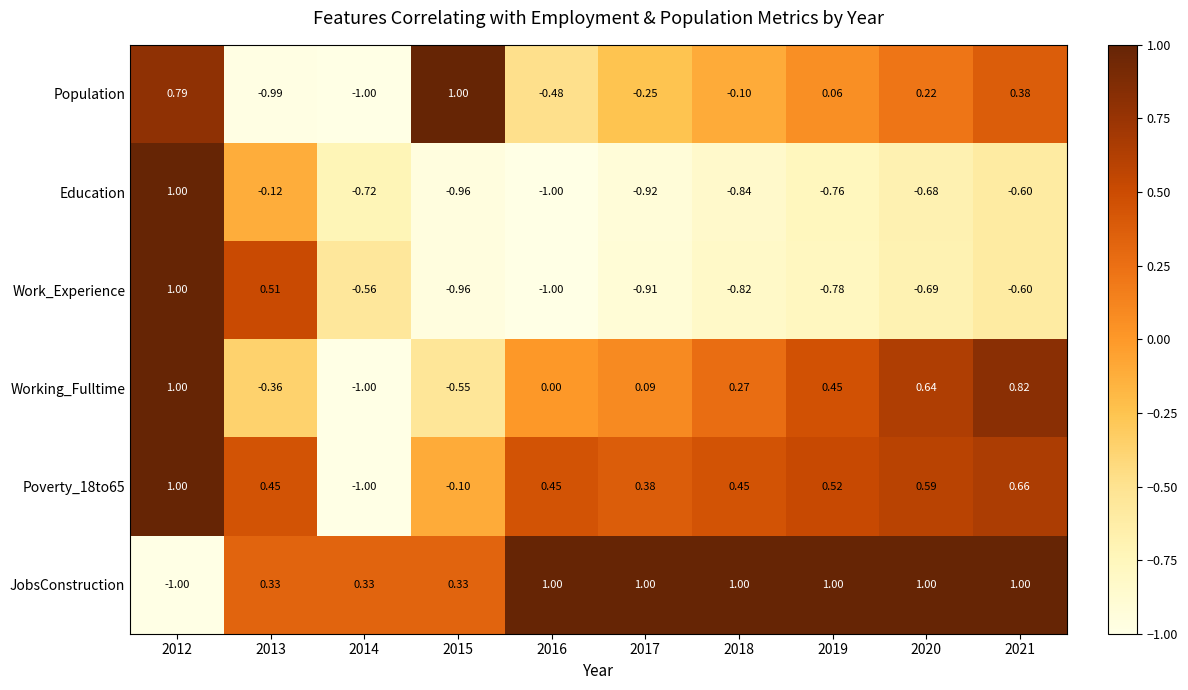

Is the value of Working_Fulltime at 2018 greater than the value of Education at 2017?

Yes